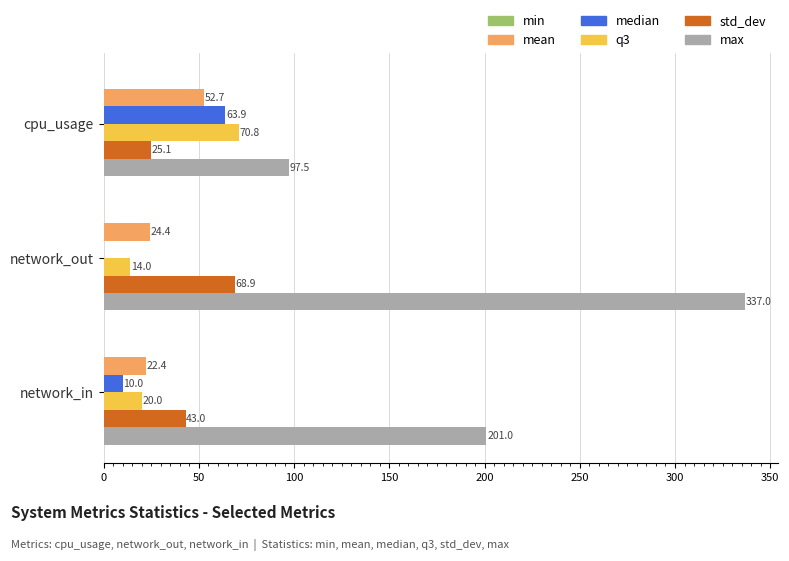

What is the sum of all q3 values?

104.8